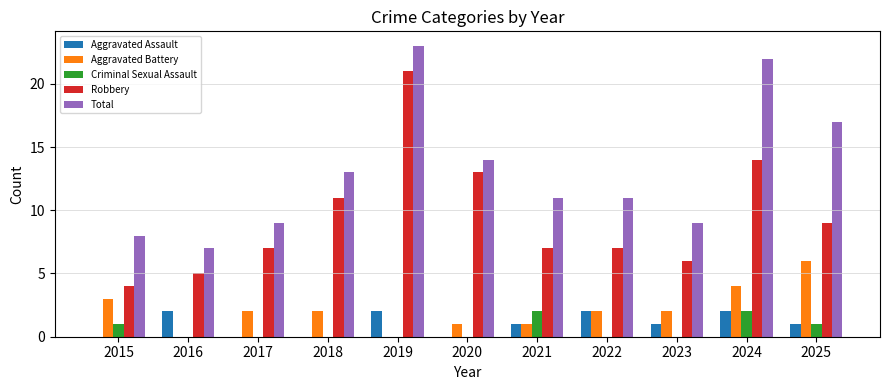

What is the difference between the Aggravated Battery values at 2015 and 2020?

2